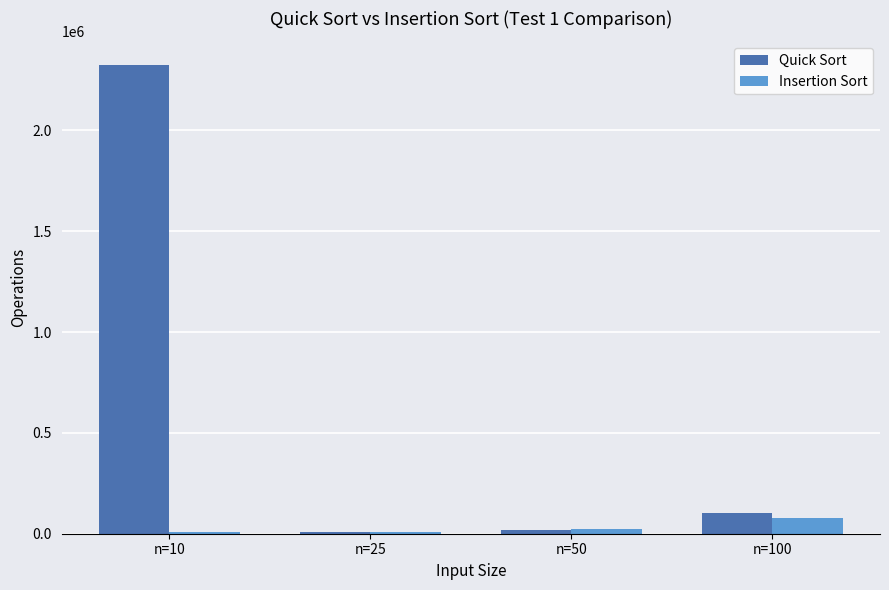

What is the sum of all Quick Sort values?

2455690